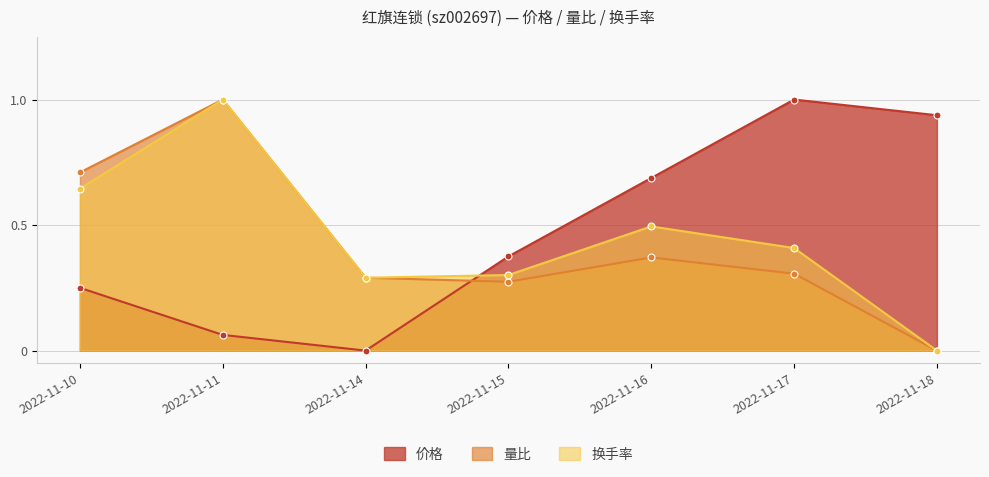

How many interior local valleys does the 价格 series have?

1